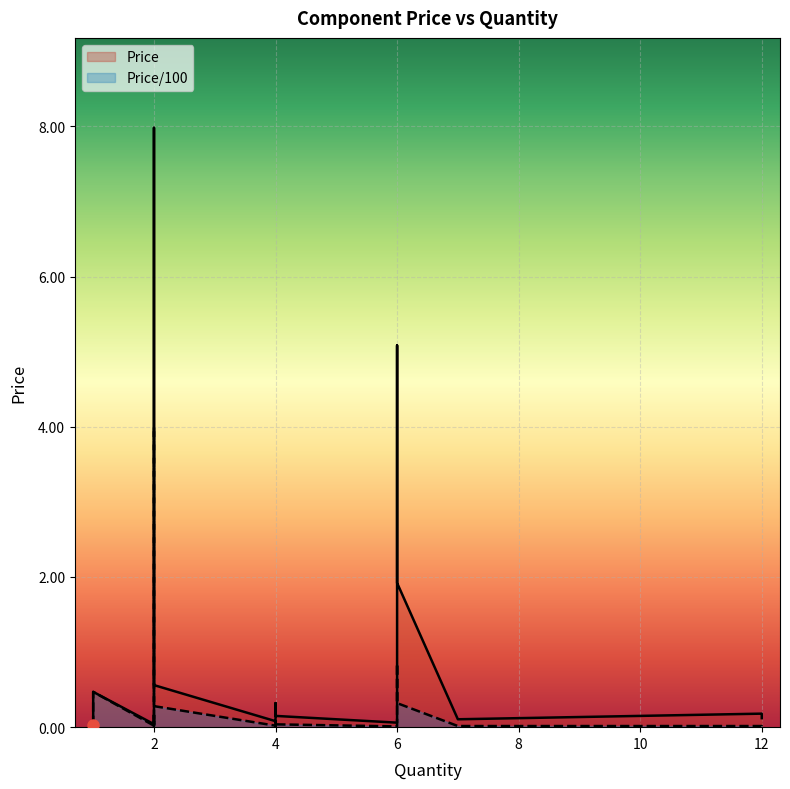

At how many categories does at least one series exceed 3?

3